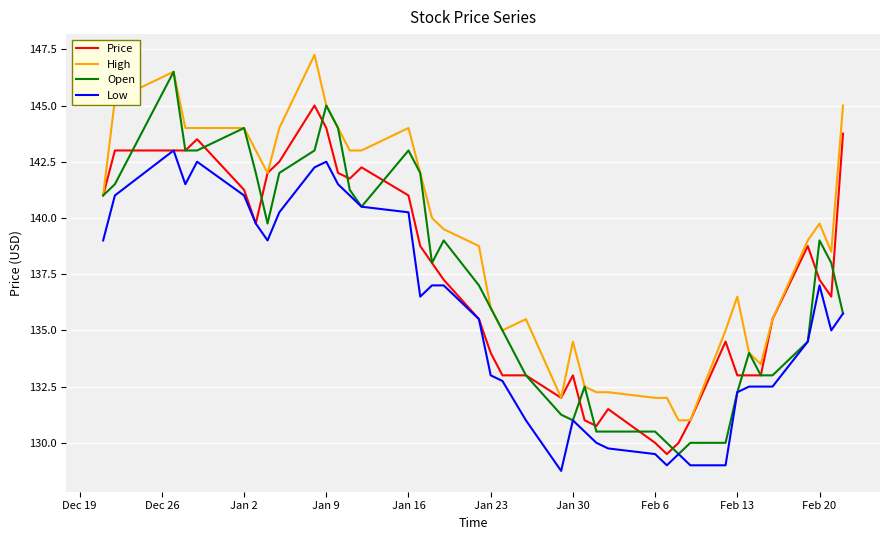

Which series has the largest total across all categories?

High